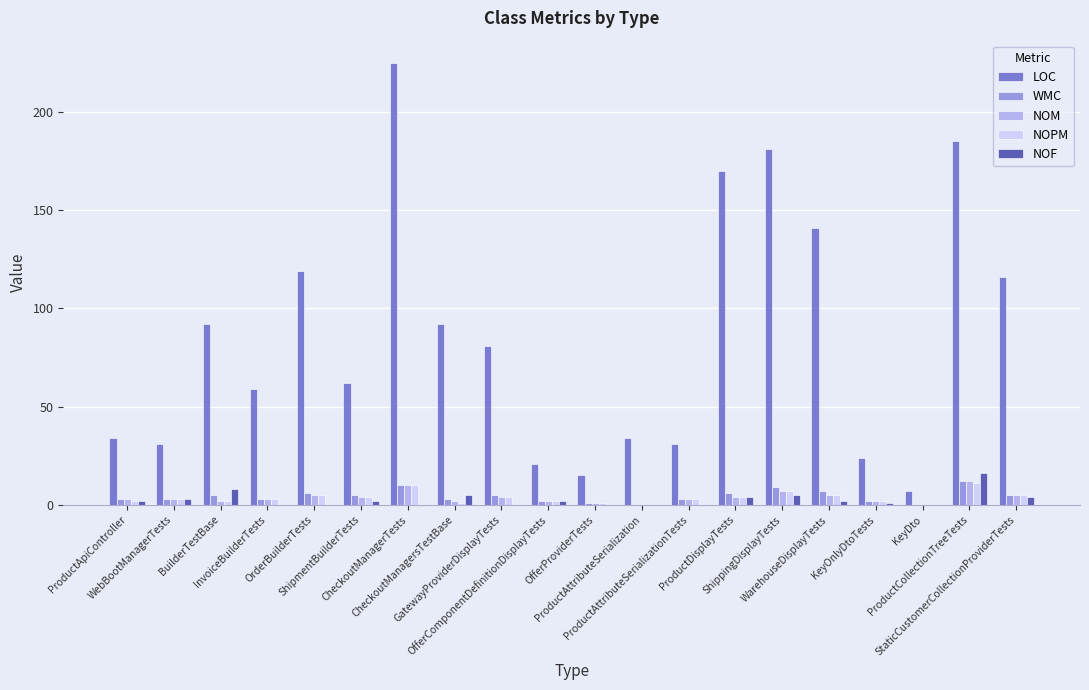

At which label is NOF closest to 8?

BuilderTestBase